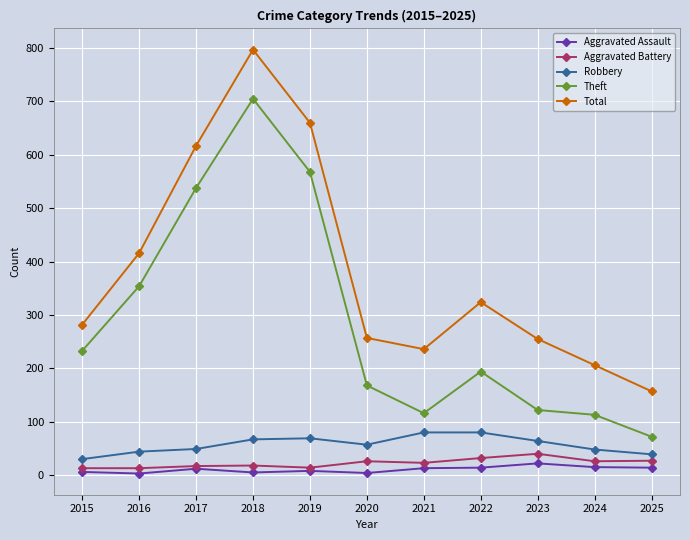

At which category does Total reach its first local valley?

2021